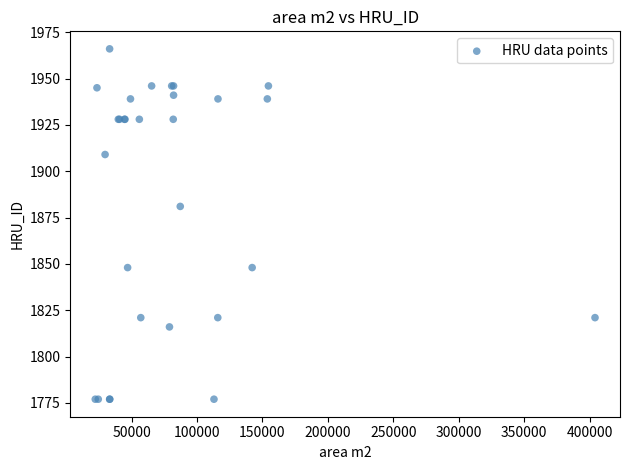

What Y value in the scatter plot is closest to 1871?

1881